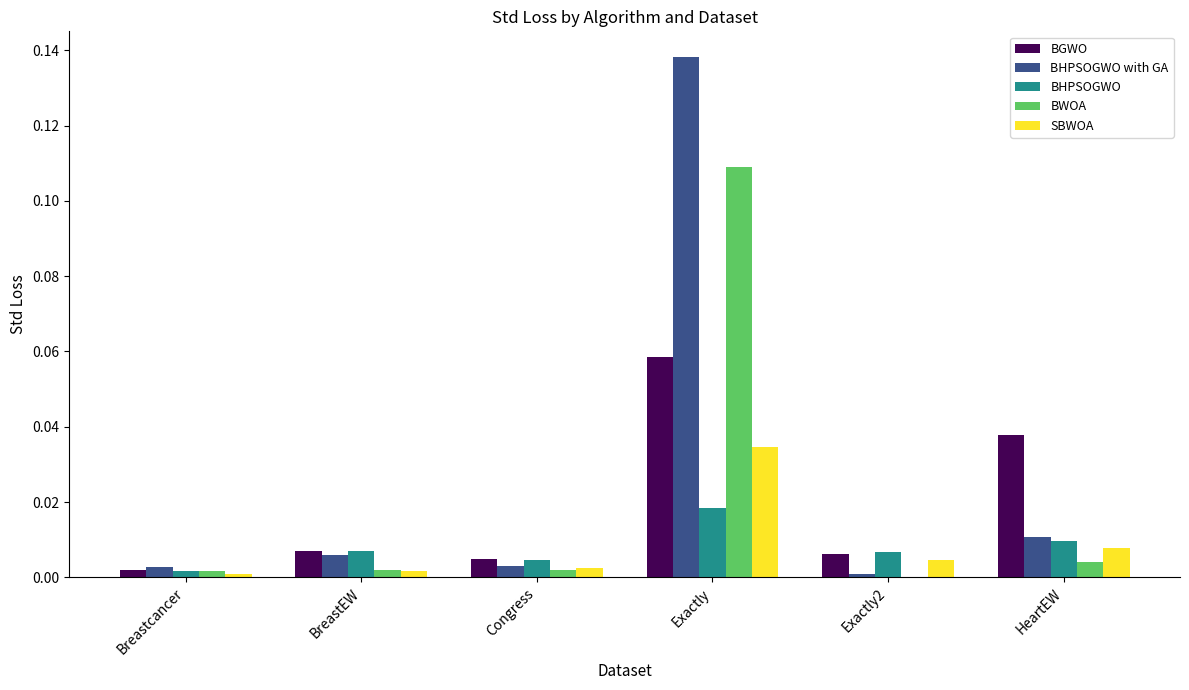

Which series has the largest total across all categories?

BHPSOGWO with GA